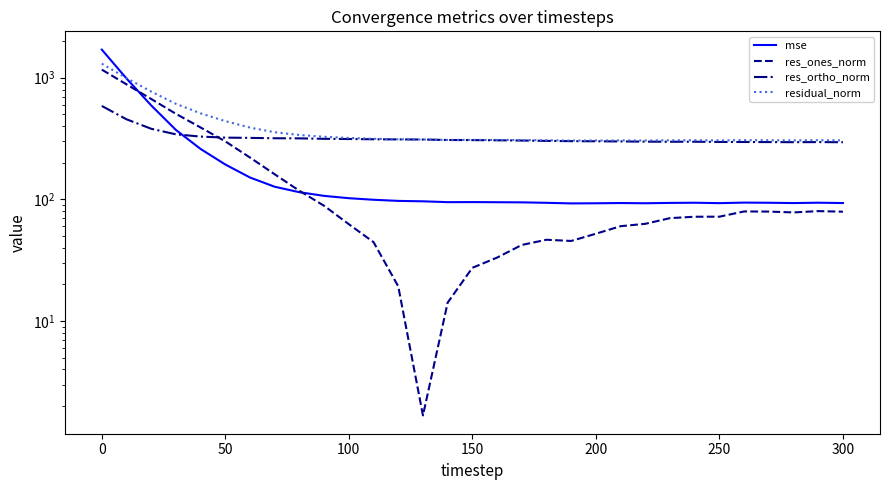

Count the number of data series in this chart.

4